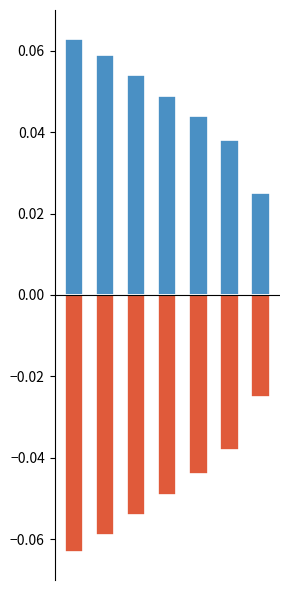

Which has a higher value, Dominican Republic or Saint Martin?

Dominican Republic